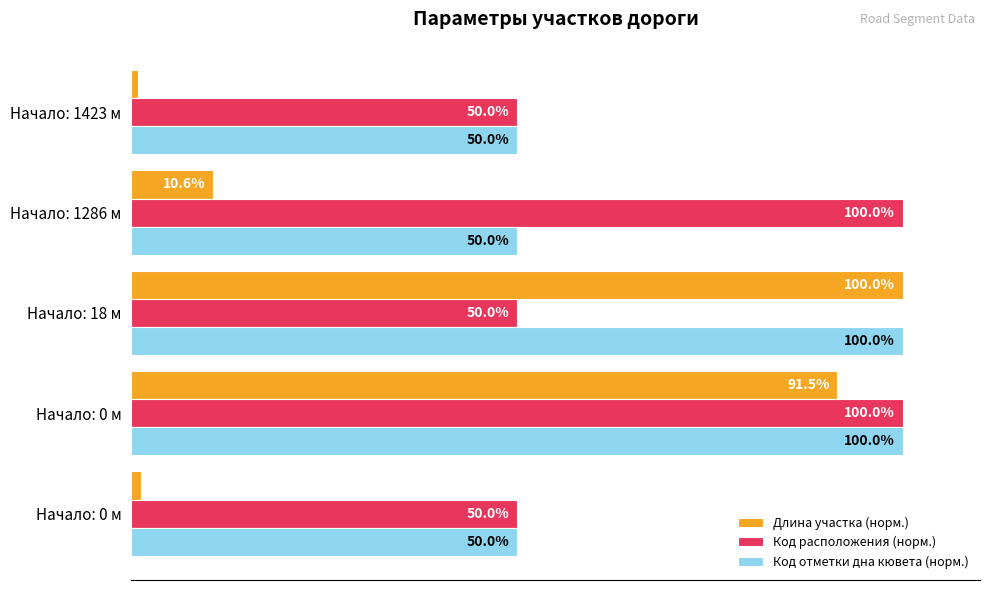

What are all the series names shown in the legend?

Длина участка (норм.), Код расположения (норм.), Код отметки дна кювета (норм.)